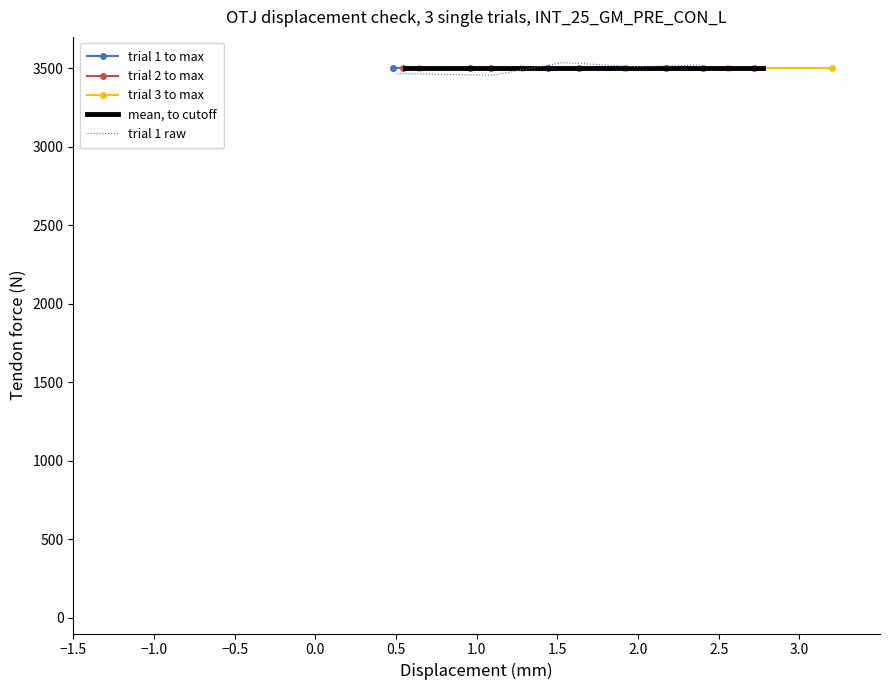

What is the label of the 2nd point from the left?

−1.0